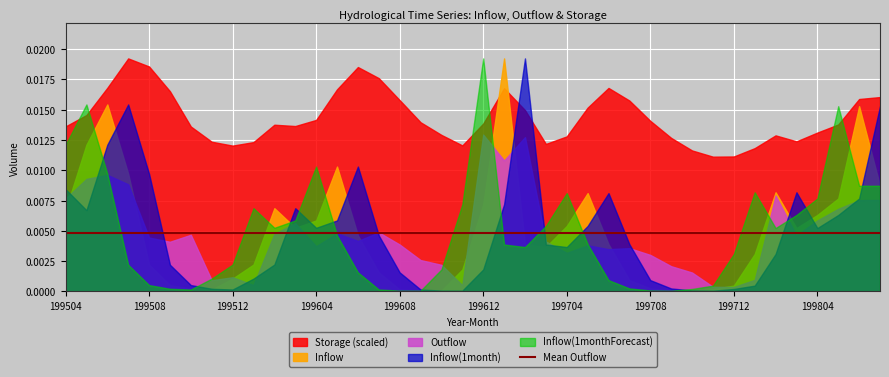

Where is the first local maximum for Inflow(1month)?

199507